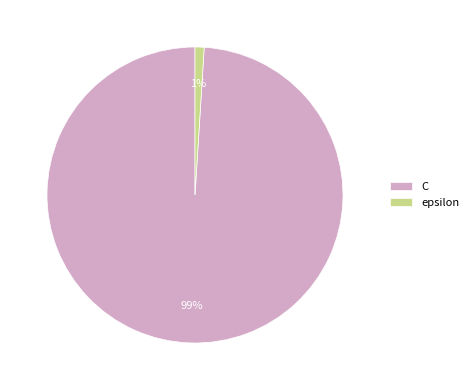

Rank the categories by value from highest to lowest.

C, epsilon